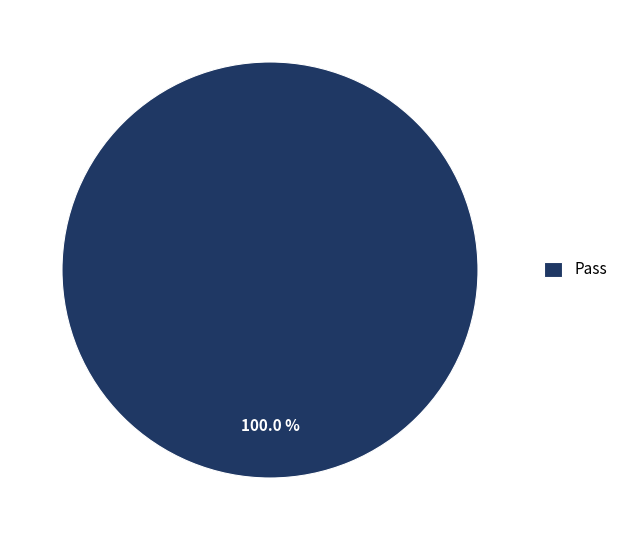

Rank the categories by value from lowest to highest.

Pass